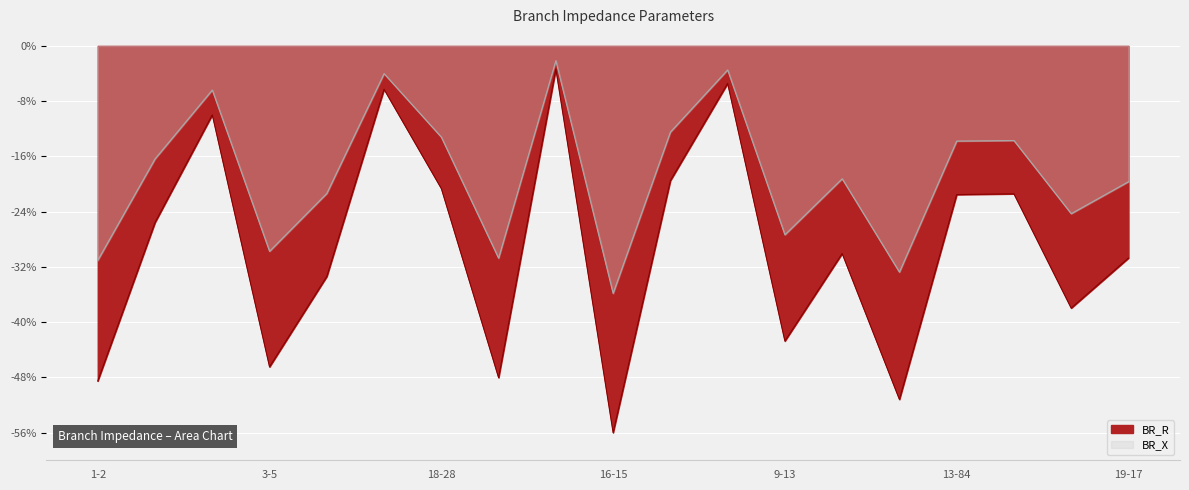

What are all the series names shown in the legend?

BR_R, BR_X